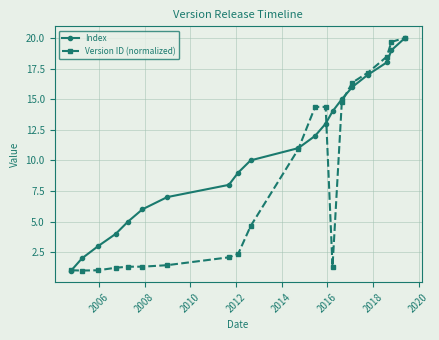

What is the maximum value shown in the chart?

20.0